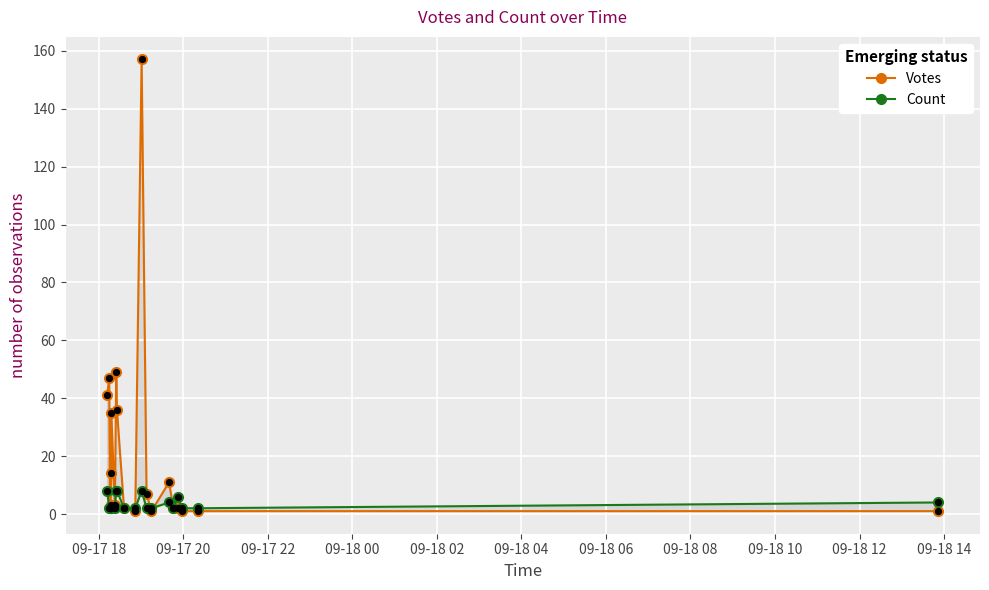

Which series contains the highest Y value?

Votes